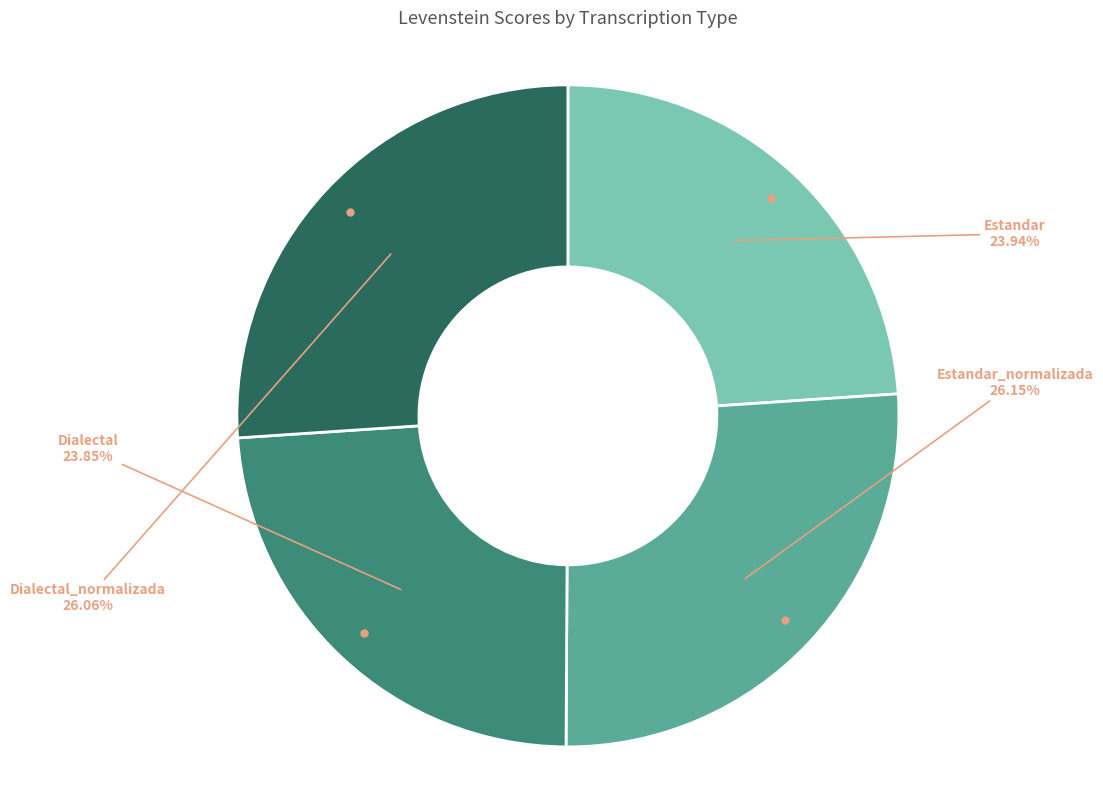

How many slices are in this pie chart?

4